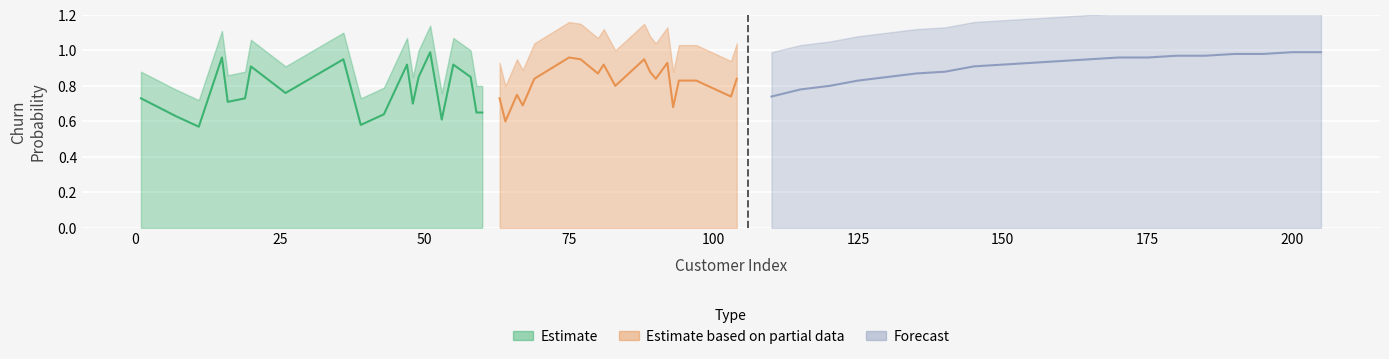

List the series in order of their overall mean, lowest first.

Estimate, Estimate based on partial data, Forecast